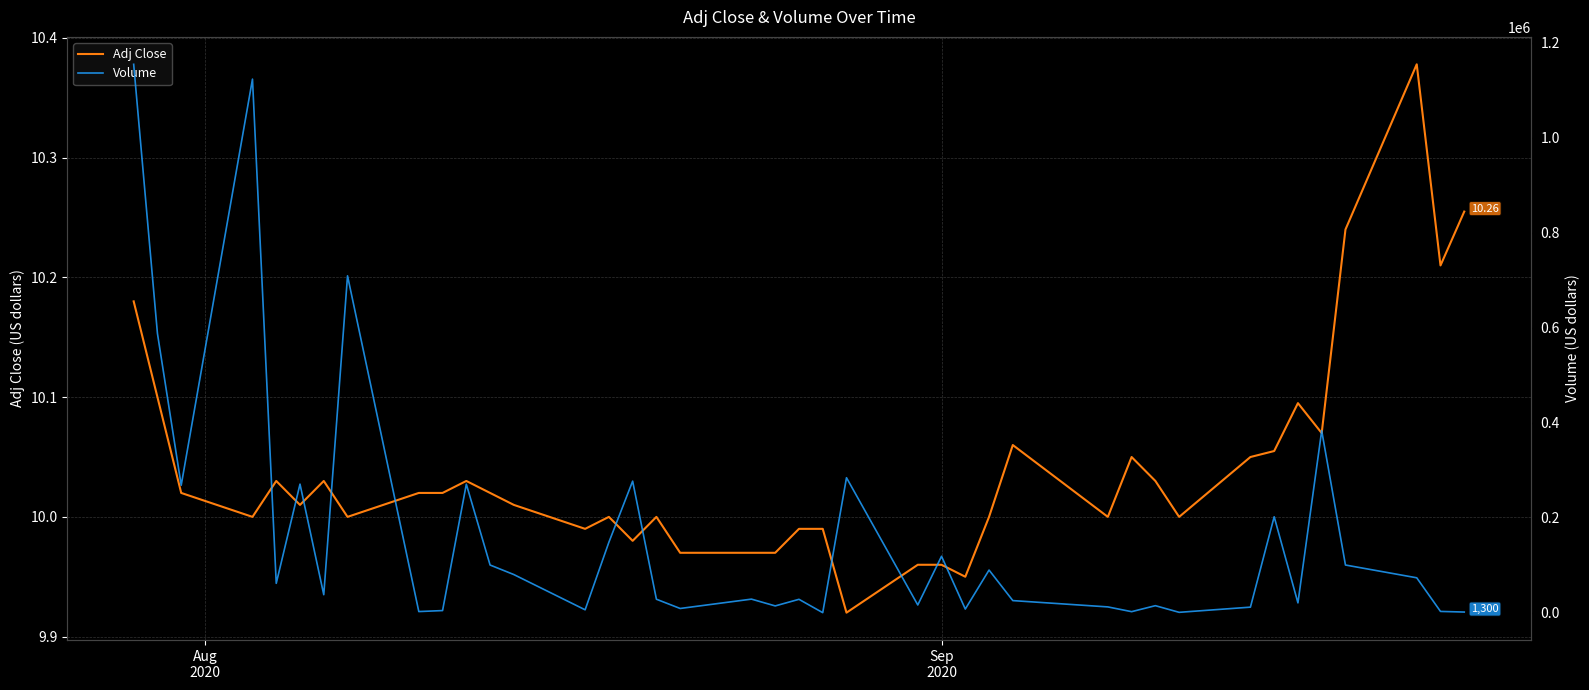

Does the chart display data point markers on the line(s)?

No